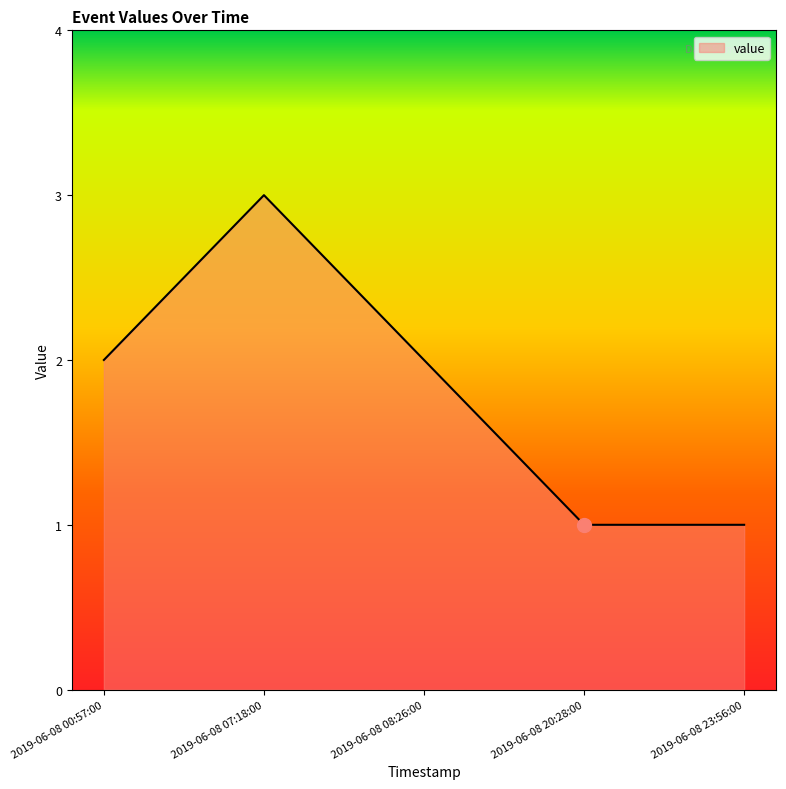

True or false: the data shows 0 at 2019-06-08 20:28:00.

False